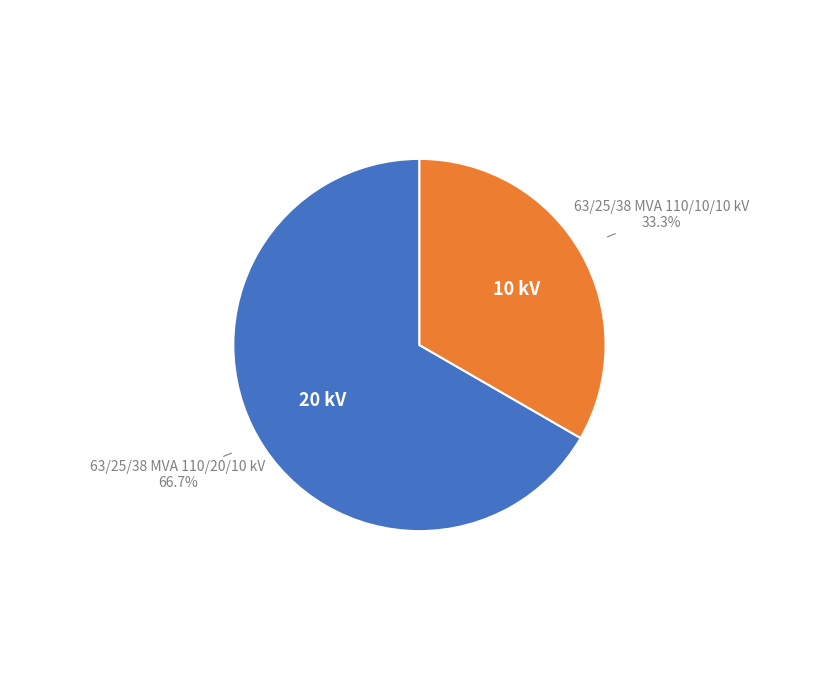

What percentage is NOT represented by 63/25/38 MVA 110/10/10 kV?

66.7%